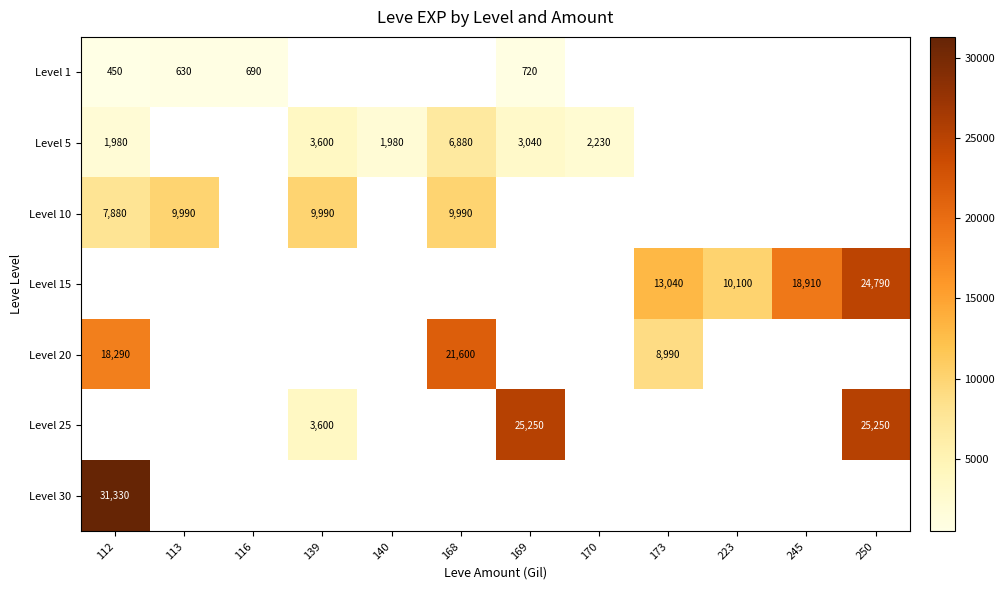

Is it true that Level 1 equals 1062 at 116?

False